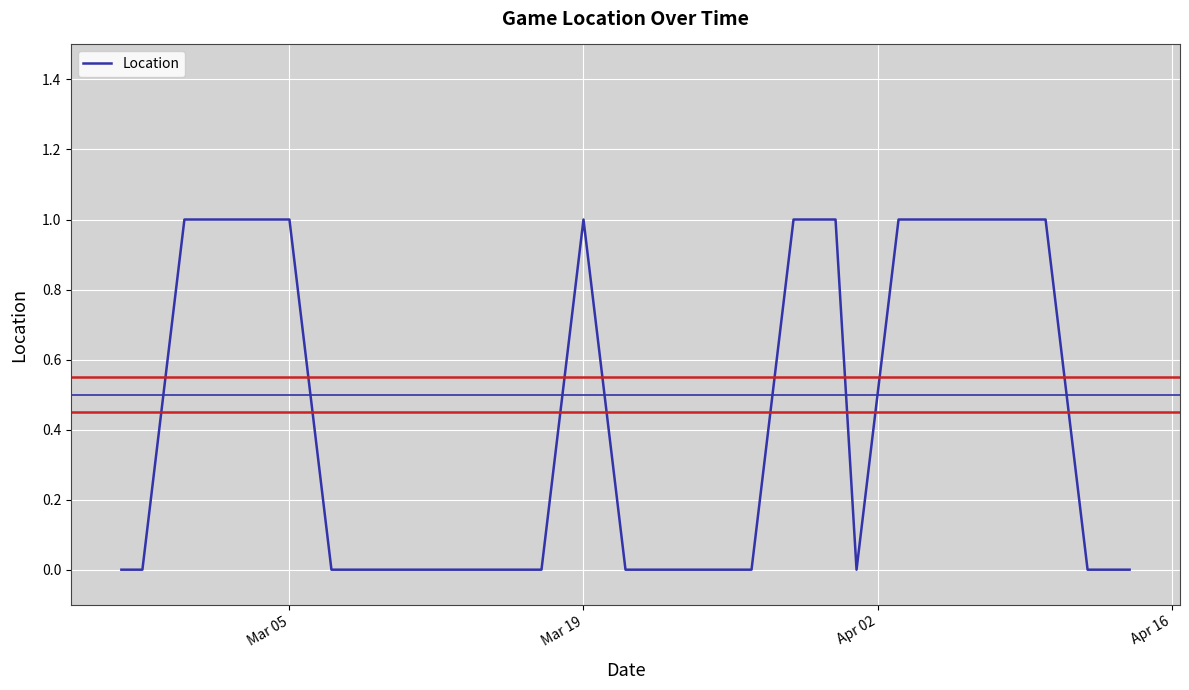

What is the maximum value shown in the chart?

1